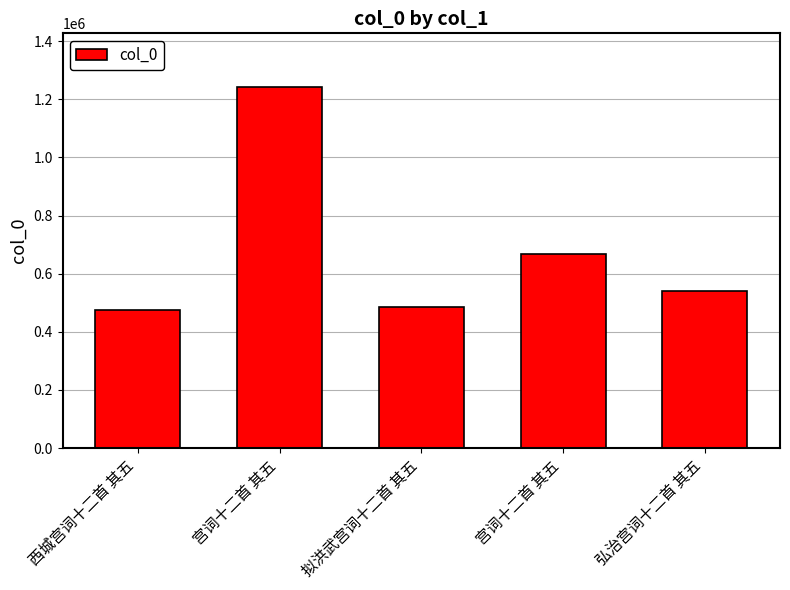

Count the number of data series in this chart.

1